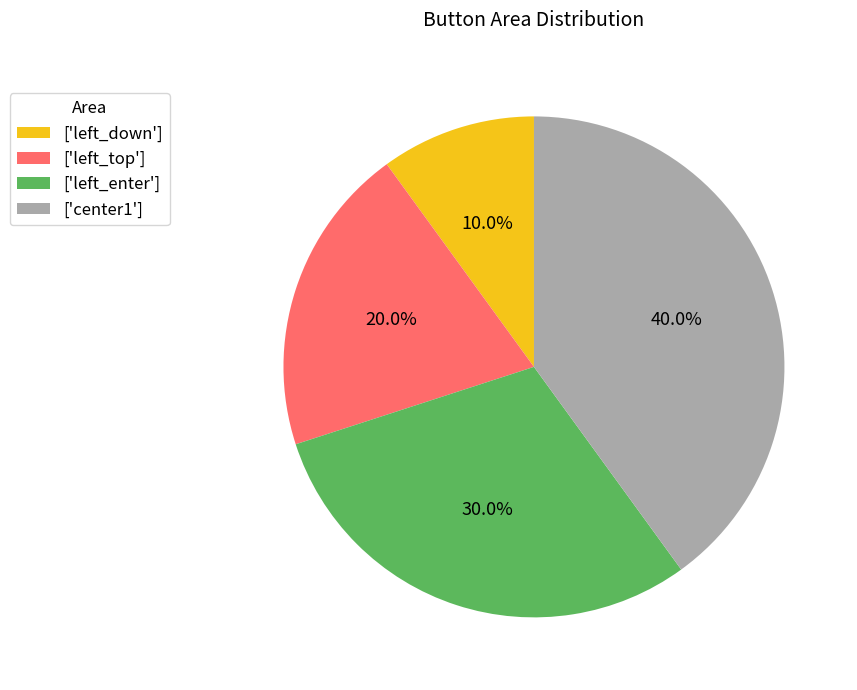

Approximately how many times larger is the value at ['left_down'] compared to ['left_enter']?

0.3